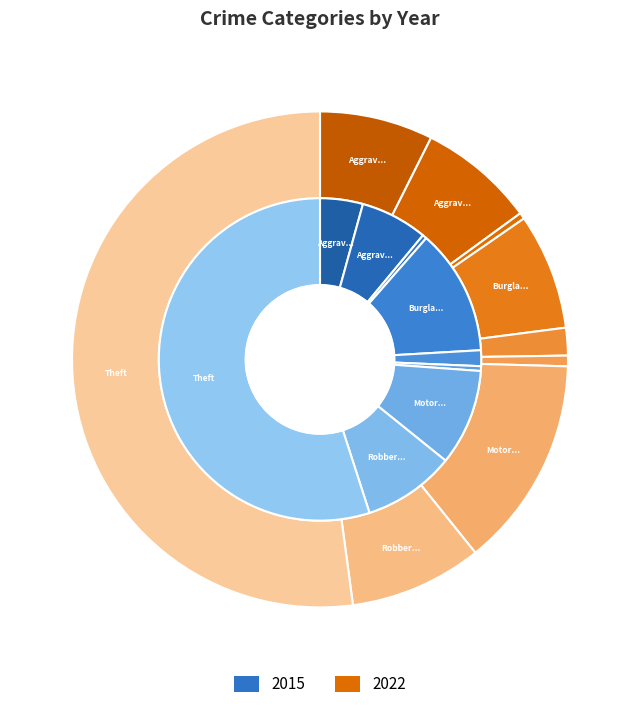

Which category accounts for the majority?

Theft